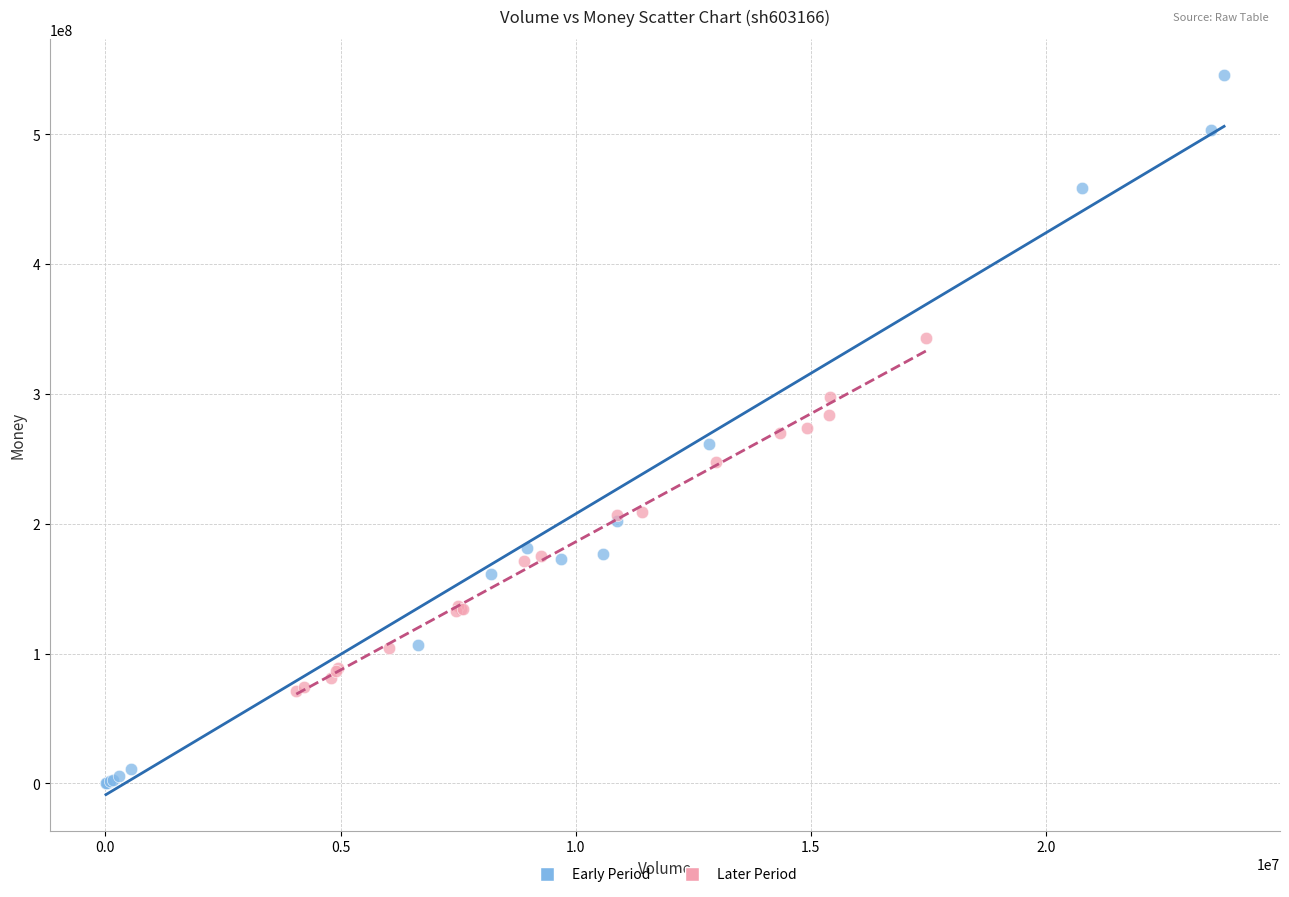

Which series reaches the minimum Y coordinate?

Early Period